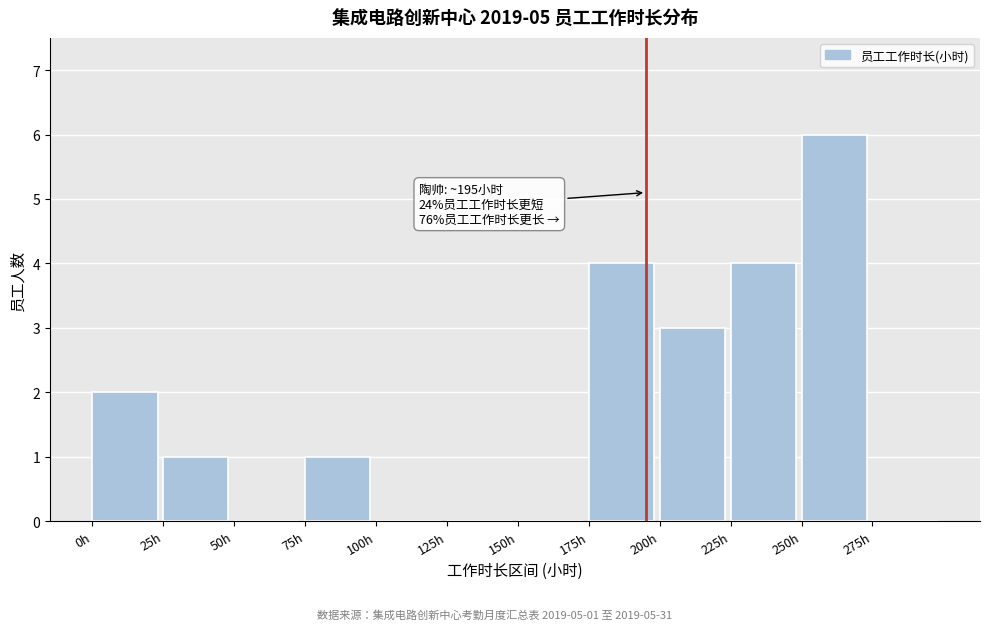

Over which range of the x-axis is the bar tallest?

250 to 275